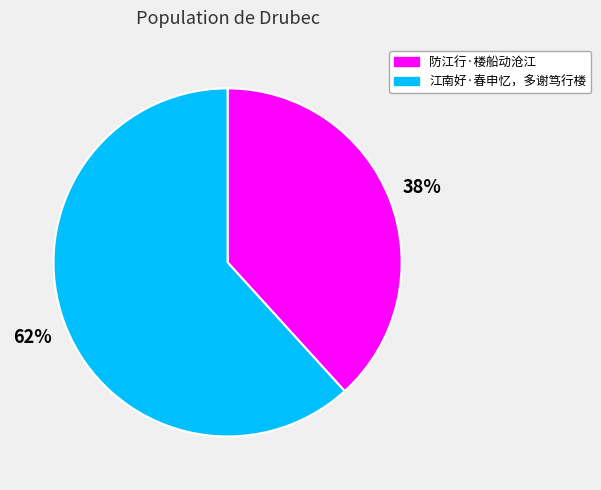

Do 江南好·春申忆，多谢笃行楼 and 防江行·楼船动沧江 together represent more than half of the pie?

Yes